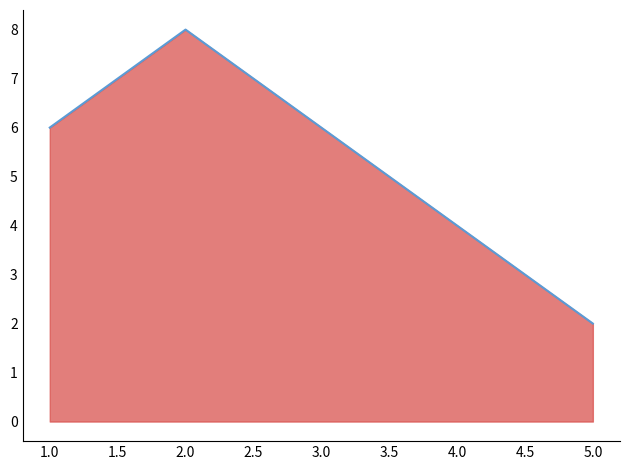

True or false: there are more than 0 points higher than both neighbors.

True